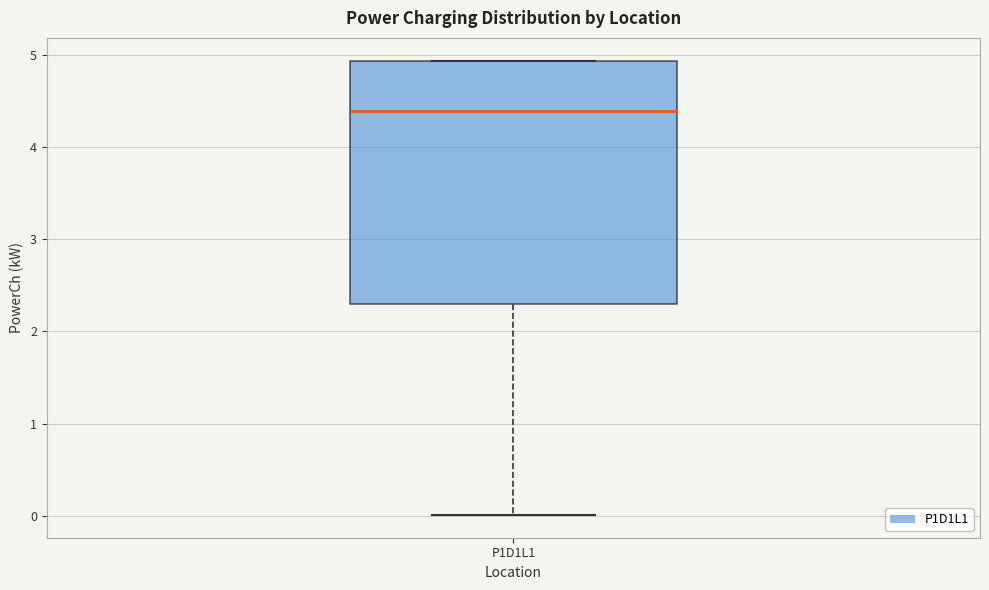

Read this box plot against the y-axis: the position of the median line, the range covered by the box, and the ends of both whiskers. The values are not printed on the chart, so give them approximately, as read against the axis.

median 4.4, box 2.3 to 4.9, whiskers 0.0 to 4.9